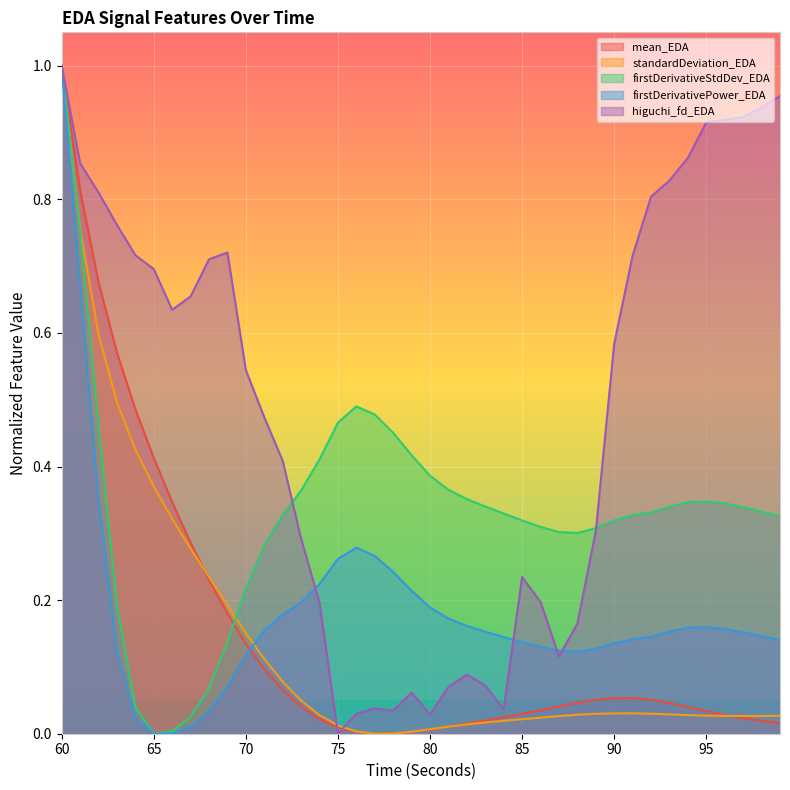

Reading left to right, list all the values displayed in this chart.

mean_EDA: 60=1.0	61=0.8	62=0.7	63=0.6	64=0.5	65=0.4	66=0.3	67=0.3	68=0.2	69=0.2	70=0.1	71=0.1	72=0.1	73=0.0	74=0.0	75=0.0	76=0.0	77=0.0	78=0.0	79=0.0	80=0.0	81=0.0	82=0.0	83=0.0	84=0.0	85=0.0	86=0.0	87=0.0	88=0.0	89=0.1	90=0.1	91=0.1	92=0.1	93=0.0	94=0.0	95=0.0	96=0.0	97=0.0	98=0.0	99=0.0
standardDeviation_EDA: 60=1.0	61=0.8	62=0.6	63=0.5	64=0.4	65=0.4	66=0.3	67=0.3	68=0.2	69=0.2	70=0.2	71=0.1	72=0.1	73=0.0	74=0.0	75=0.0	76=0.0	77=0.0	78=0.0	79=0.0	80=0.0	81=0.0	82=0.0	83=0.0	84=0.0	85=0.0	86=0.0	87=0.0	88=0.0	89=0.0	90=0.0	91=0.0	92=0.0	93=0.0	94=0.0	95=0.0	96=0.0	97=0.0	98=0.0	99=0.0
firstDerivativeStdDev_EDA: 60=1.0	61=0.8	62=0.5	63=0.2	64=0.0	65=0.0	66=0.0	67=0.0	68=0.1	69=0.1	70=0.2	71=0.3	72=0.3	73=0.4	74=0.4	75=0.5	76=0.5	77=0.5	78=0.5	79=0.4	80=0.4	81=0.4	82=0.4	83=0.3	84=0.3	85=0.3	86=0.3	87=0.3	88=0.3	89=0.3	90=0.3	91=0.3	92=0.3	93=0.3	94=0.3	95=0.3	96=0.3	97=0.3	98=0.3	99=0.3
firstDerivativePower_EDA: 60=1.0	61=0.7	62=0.4	63=0.1	64=0.0	65=0.0	66=0.0	67=0.0	68=0.0	69=0.1	70=0.1	71=0.2	72=0.2	73=0.2	74=0.2	75=0.3	76=0.3	77=0.3	78=0.2	79=0.2	80=0.2	81=0.2	82=0.2	83=0.2	84=0.1	85=0.1	86=0.1	87=0.1	88=0.1	89=0.1	90=0.1	91=0.1	92=0.1	93=0.2	94=0.2	95=0.2	96=0.2	97=0.2	98=0.1	99=0.1
higuchi_fd_EDA: 60=1.0	61=0.9	62=0.8	63=0.8	64=0.7	65=0.7	66=0.6	67=0.7	68=0.7	69=0.7	70=0.5	71=0.5	72=0.4	73=0.3	74=0.2	75=0.0	76=0.0	77=0.0	78=0.0	79=0.1	80=0.0	81=0.1	82=0.1	83=0.1	84=0.0	85=0.2	86=0.2	87=0.1	88=0.2	89=0.3	90=0.6	91=0.7	92=0.8	93=0.8	94=0.9	95=0.9	96=0.9	97=0.9	98=0.9	99=1.0